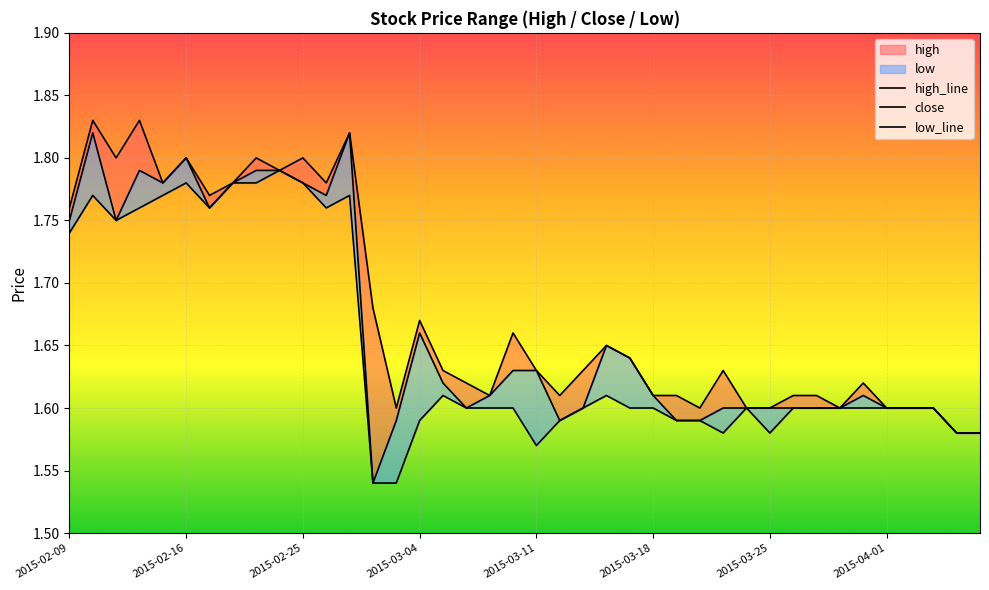

What is the average value of the close series?

1.7